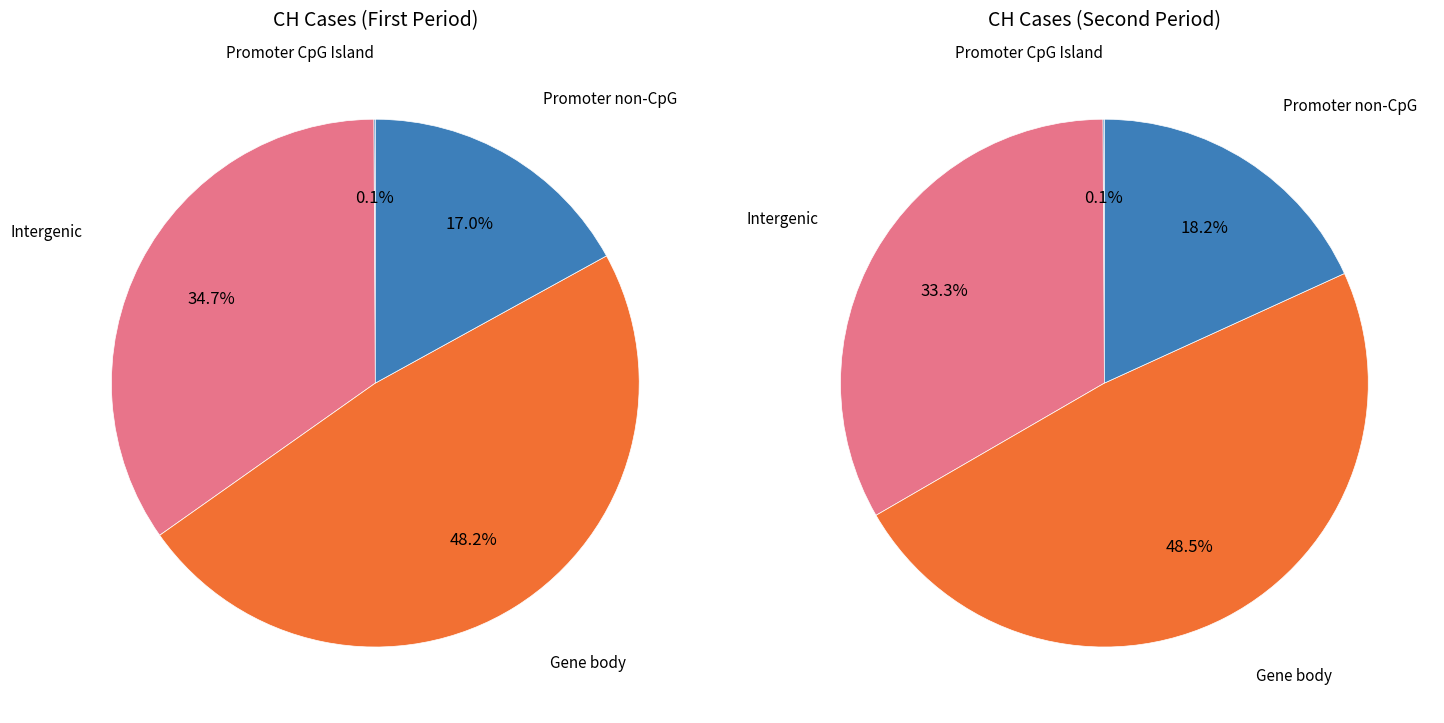

Does 2020-06-23 account for over 50% of the chart?

No